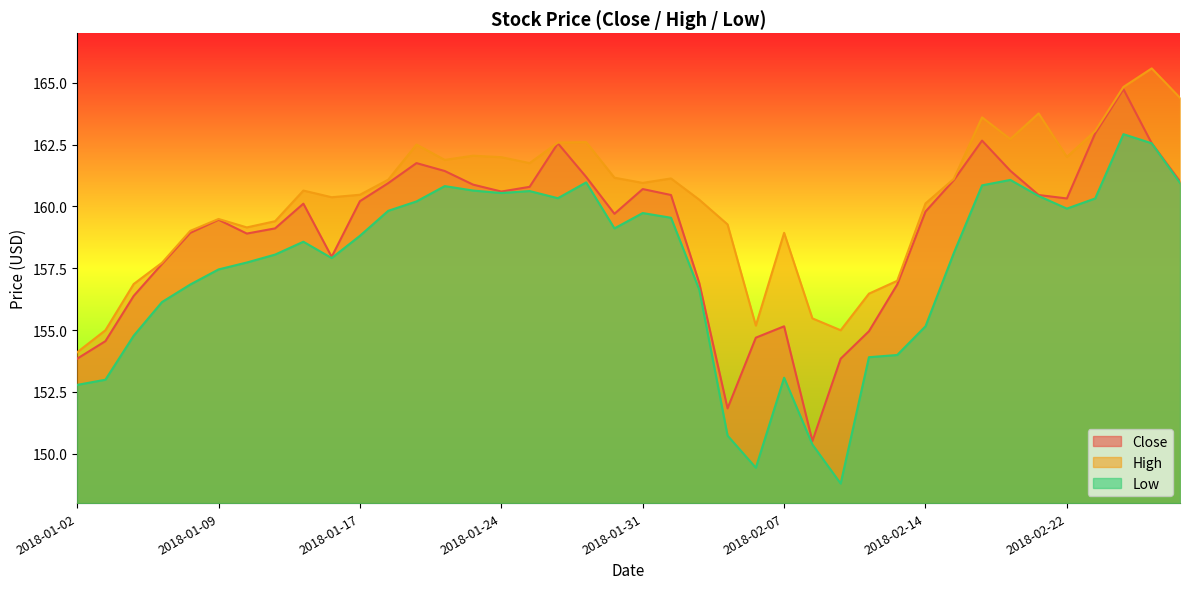

What is the total value across all series at 2018-02-20?

485.2